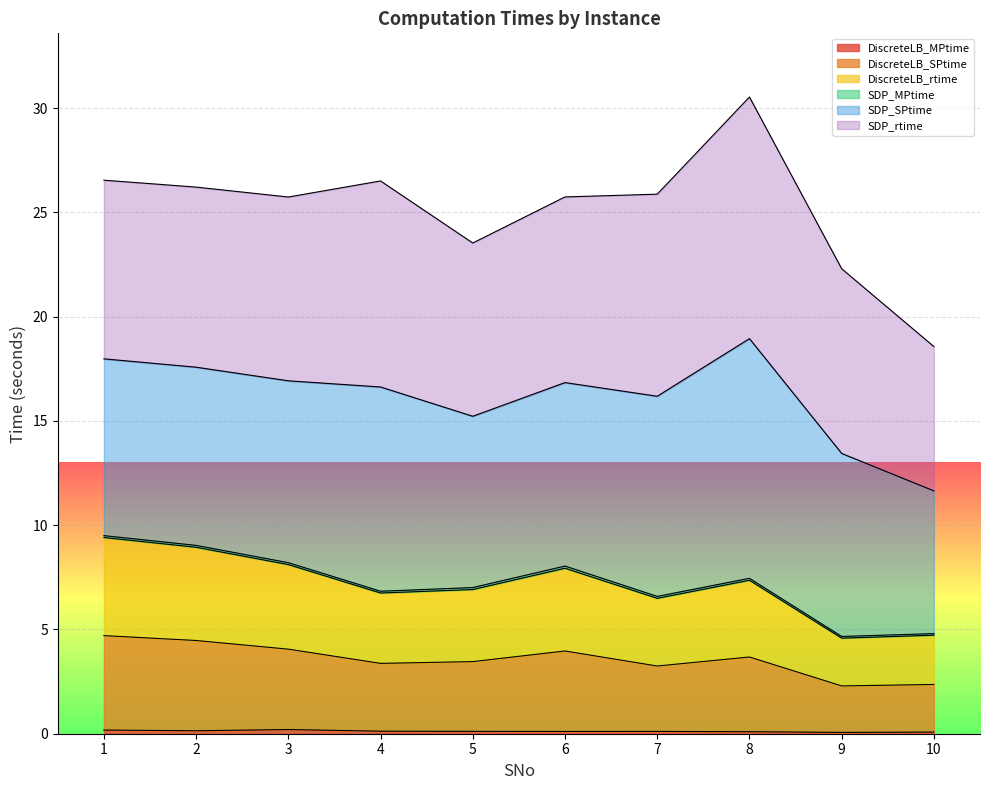

Count the number of categories in the chart.

10